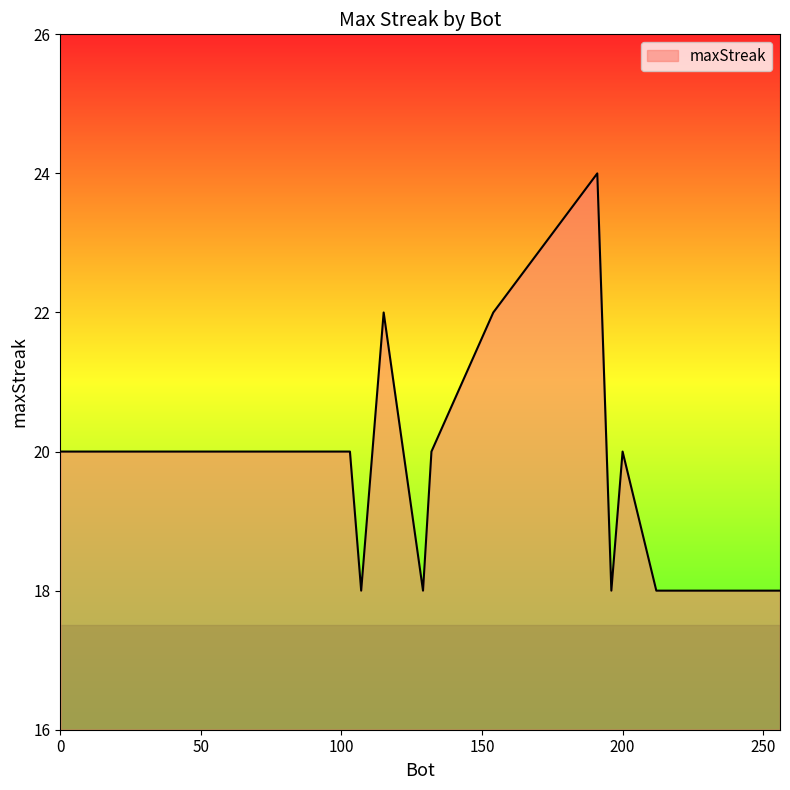

What is the smallest value displayed?

18